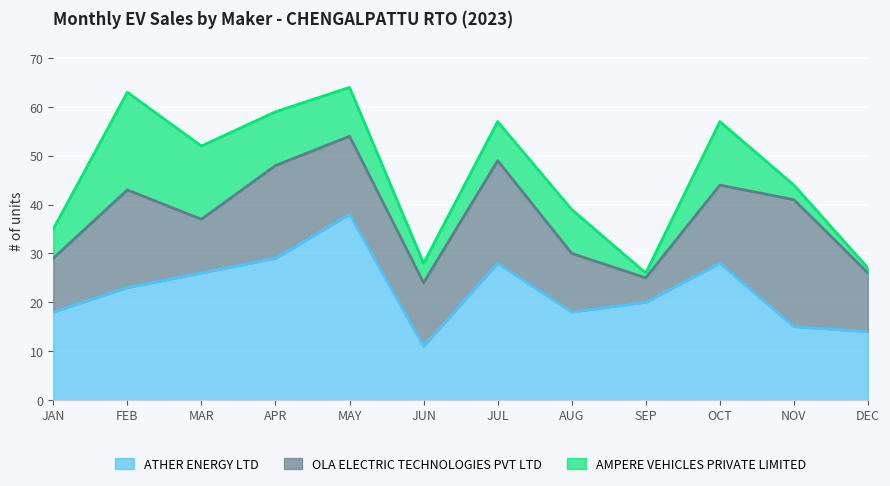

At which category does the chart reach its minimum across all series?

SEP